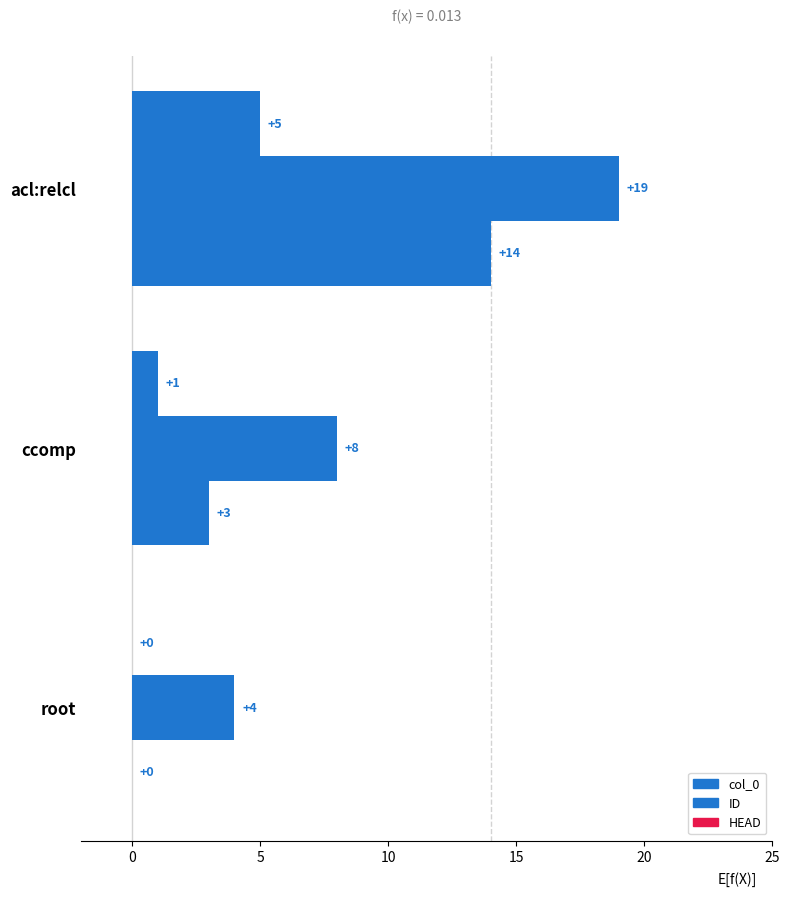

At how many categories does at least one series exceed 8?

1